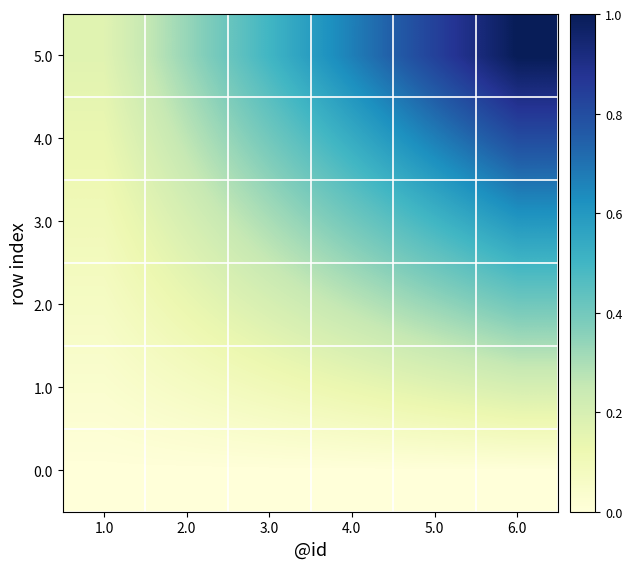

Reading left to right, what are all the values shown in this chart?

0.0: 1.0=0.0	2.0=0.0	3.0=0.0	4.0=0.0	5.0=0.0	6.0=0.0
1.0: 1.0=0.0	2.0=0.1	3.0=0.1	4.0=0.1	5.0=0.2	6.0=0.2
2.0: 1.0=0.1	2.0=0.1	3.0=0.2	4.0=0.3	5.0=0.3	6.0=0.4
3.0: 1.0=0.1	2.0=0.2	3.0=0.3	4.0=0.4	5.0=0.5	6.0=0.6
4.0: 1.0=0.1	2.0=0.3	3.0=0.4	4.0=0.5	5.0=0.7	6.0=0.8
5.0: 1.0=0.2	2.0=0.3	3.0=0.5	4.0=0.7	5.0=0.8	6.0=1.0